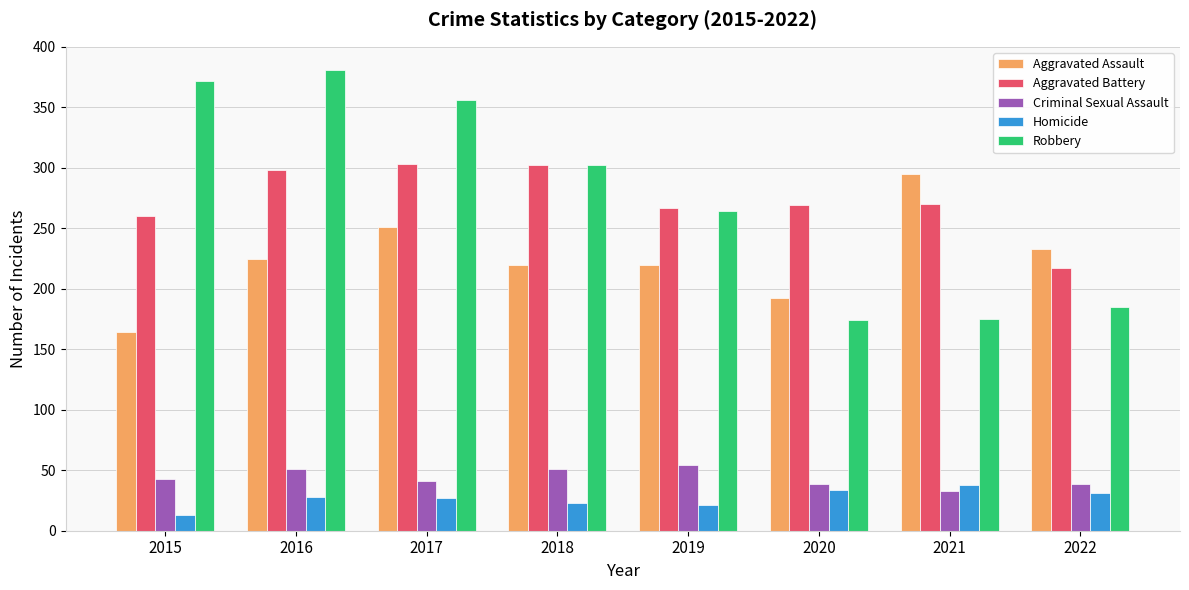

What is the sum of the Homicide values at 2016 and 2015?

41